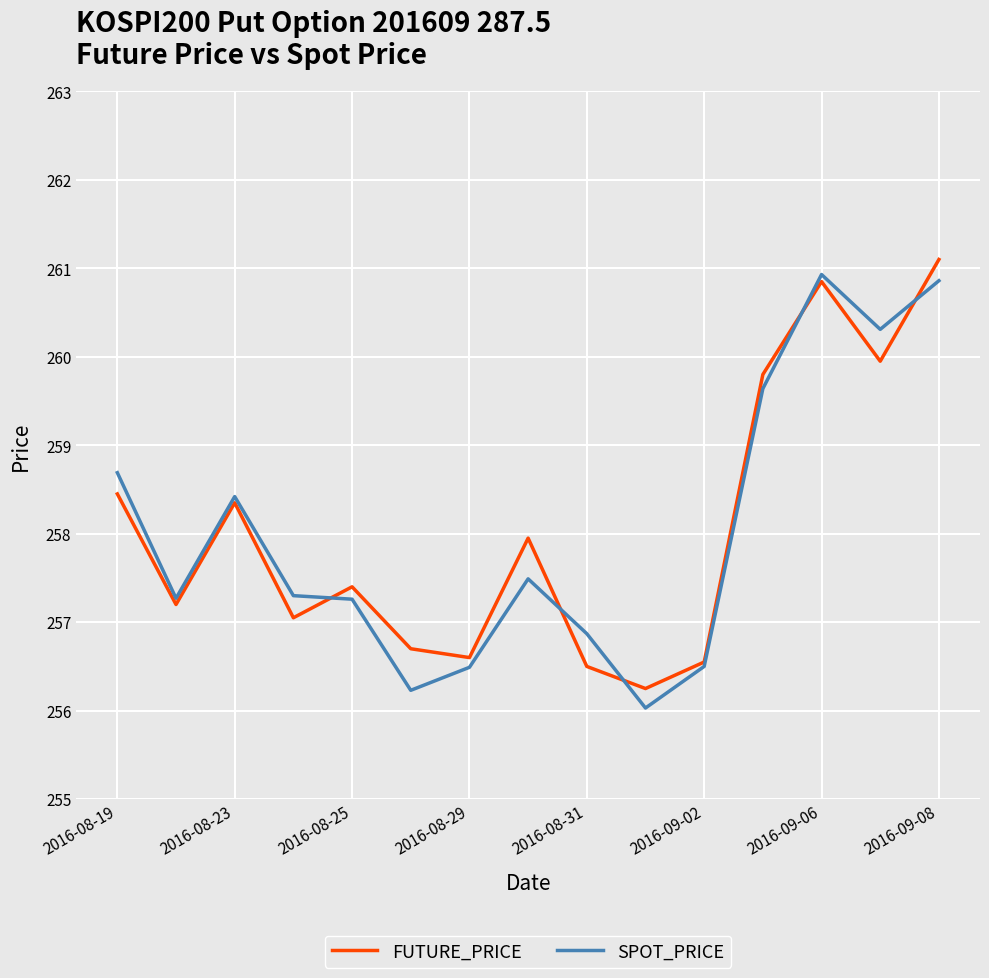

What is the greatest value displayed?

261.1